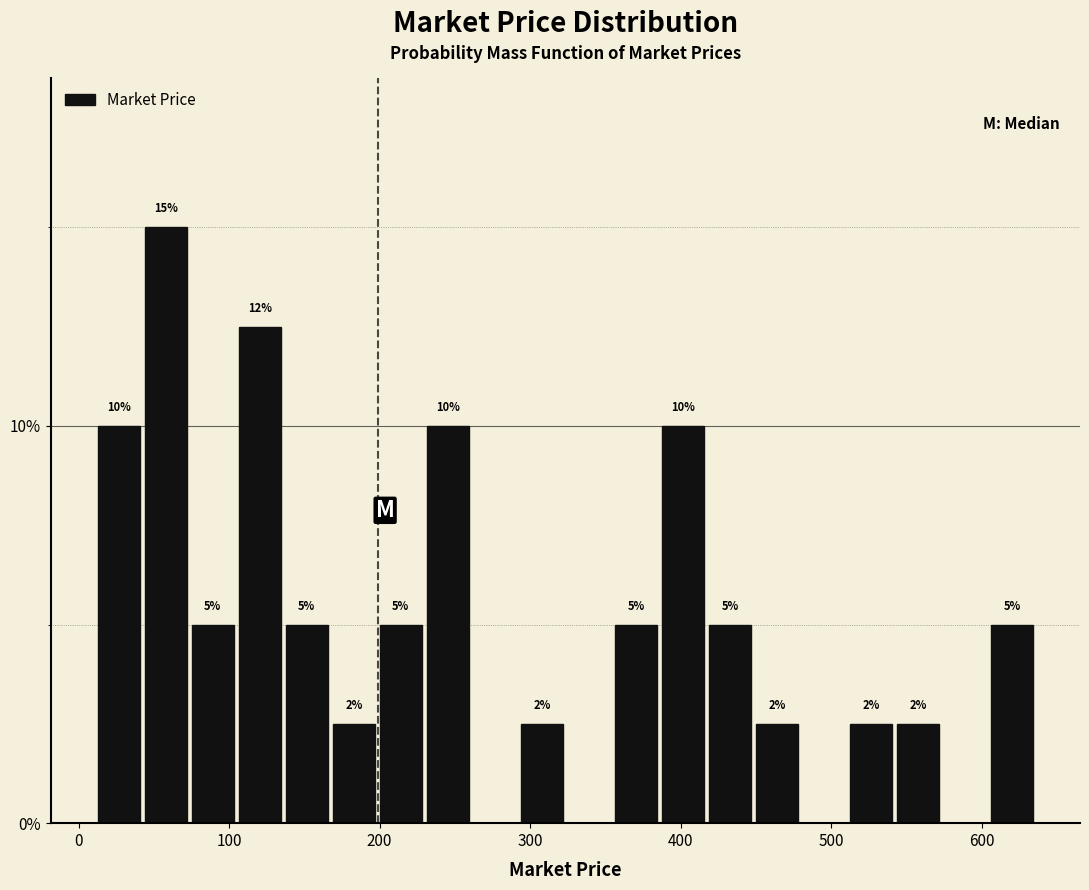

Around what value on the x-axis is the tallest bar? Give the approximate position of its centre, as read against the axis.

60